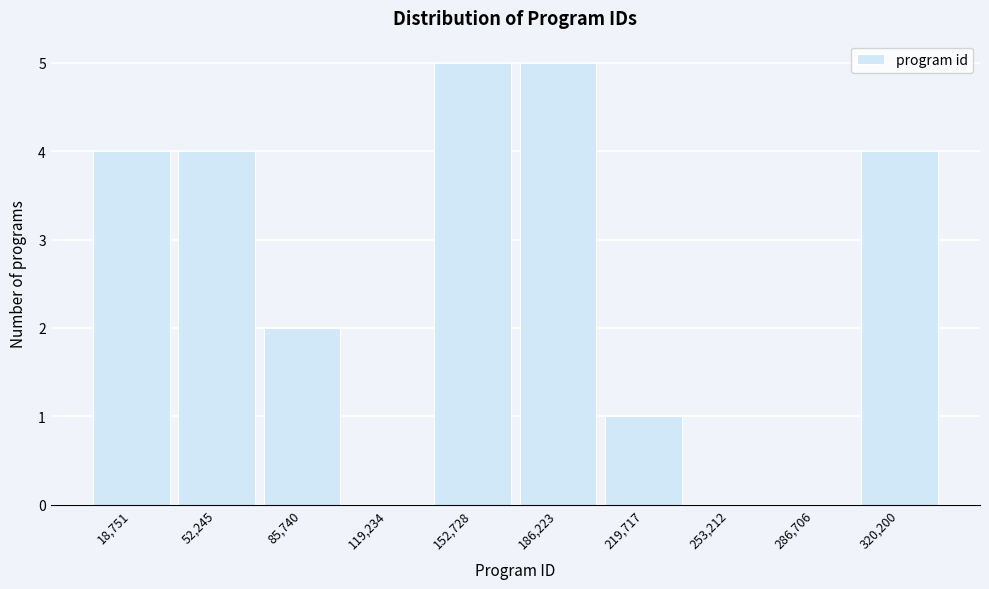

Reading left to right, transcribe this chart: for each bar, give the range it covers on the x-axis and its height. Neither the bar edges nor the heights are printed on the chart, so give them approximately, as read against the axes.

0 to 35000: 4
35000 to 70000: 4
70000 to 100000: 2
100000 to 135000: 0
135000 to 170000: 5
170000 to 205000: 5
205000 to 235000: 1
235000 to 270000: 0
270000 to 305000: 0
305000 to 335000: 4